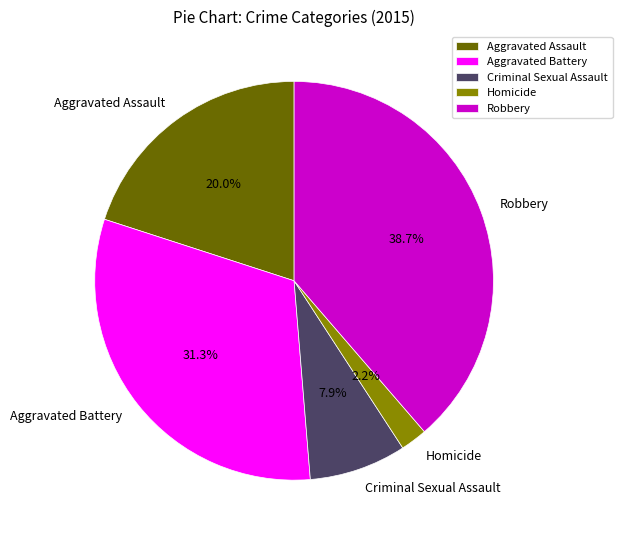

Is Robbery the majority of the pie?

No